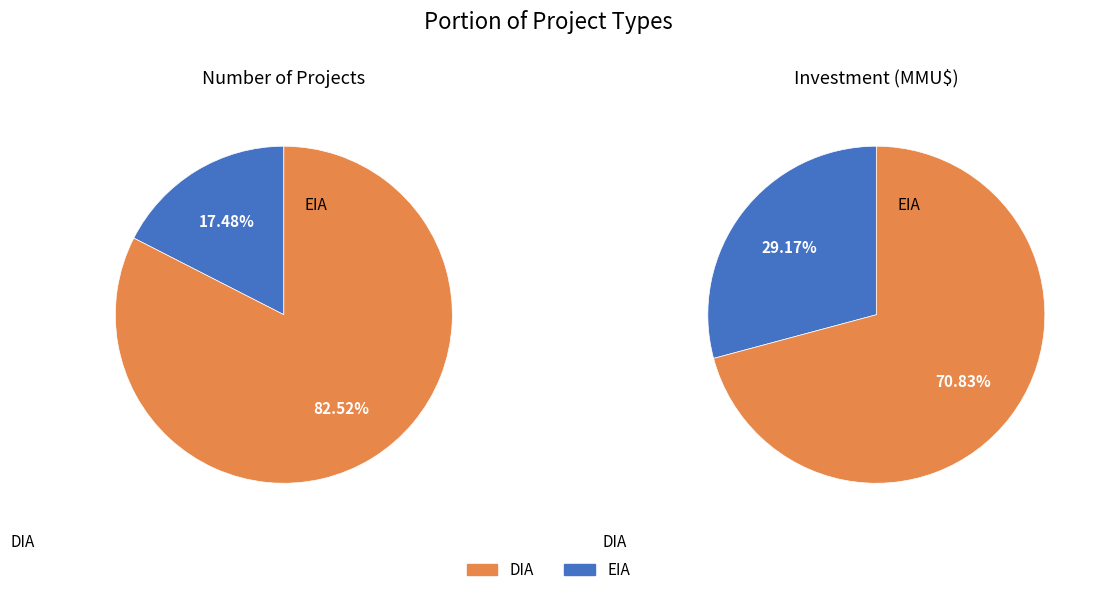

How many segments does this pie chart have?

2